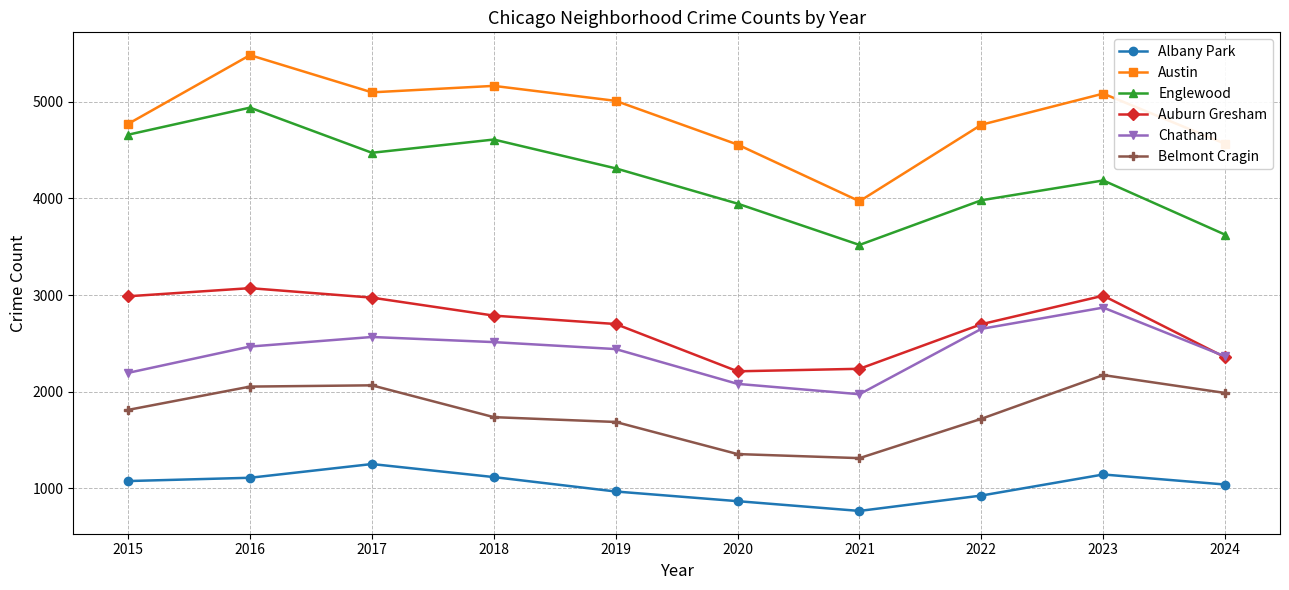

Is the value of Englewood at 2022 greater than the value of Chatham at 2018?

Yes